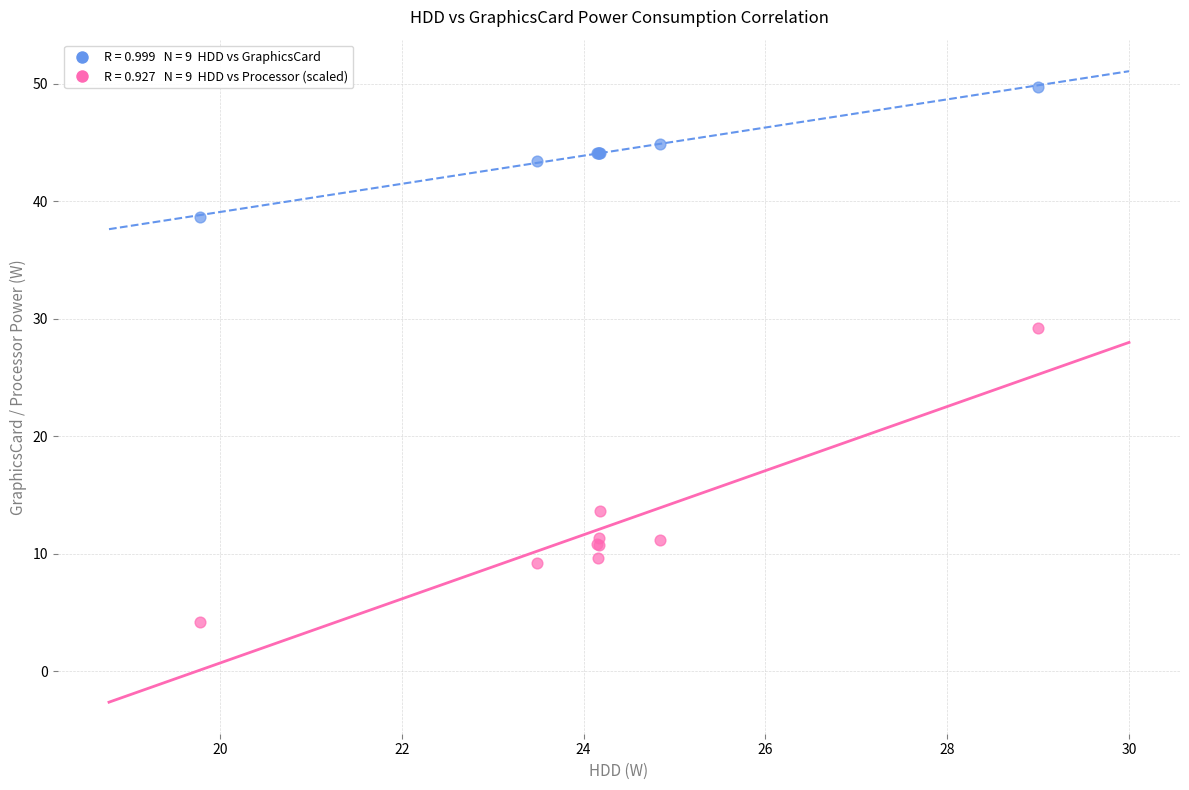

Across all series, what Y value is closest to 26?

29.2